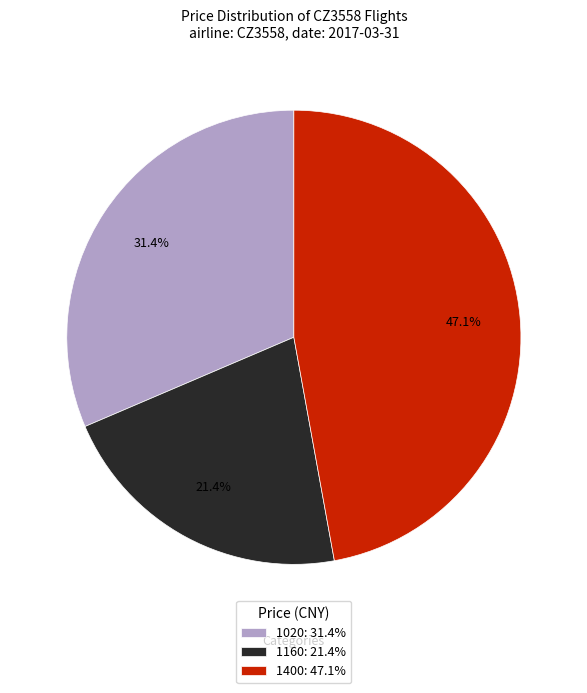

Rank the categories by value from highest to lowest.

1400: 47.1%, 1020: 31.4%, 1160: 21.4%